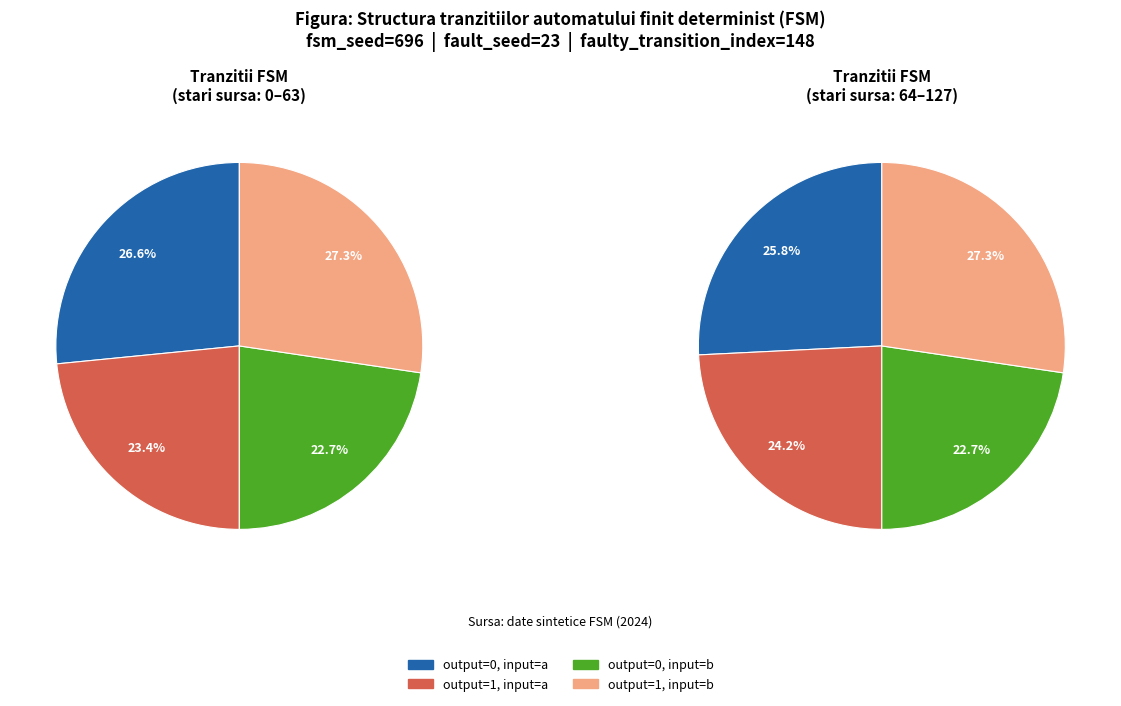

Rank the categories by value from highest to lowest.

output_symbol=1, input=b, output_symbol=0, input=a, output_symbol=1, input=a, output_symbol=0, input=b